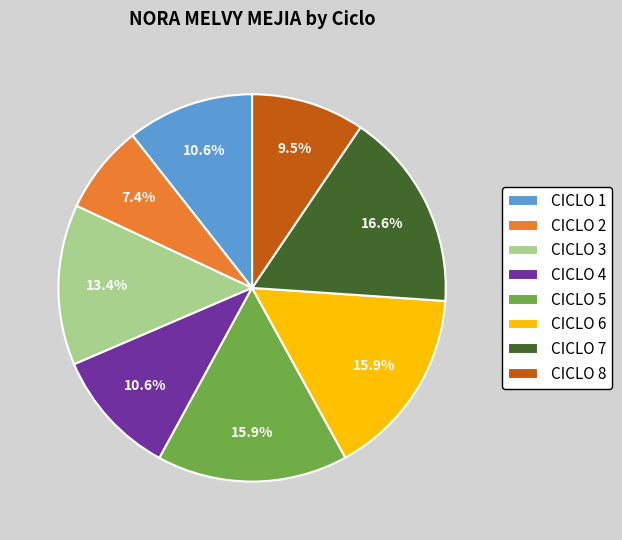

Between CICLO 8 and CICLO 3, which is larger?

CICLO 3